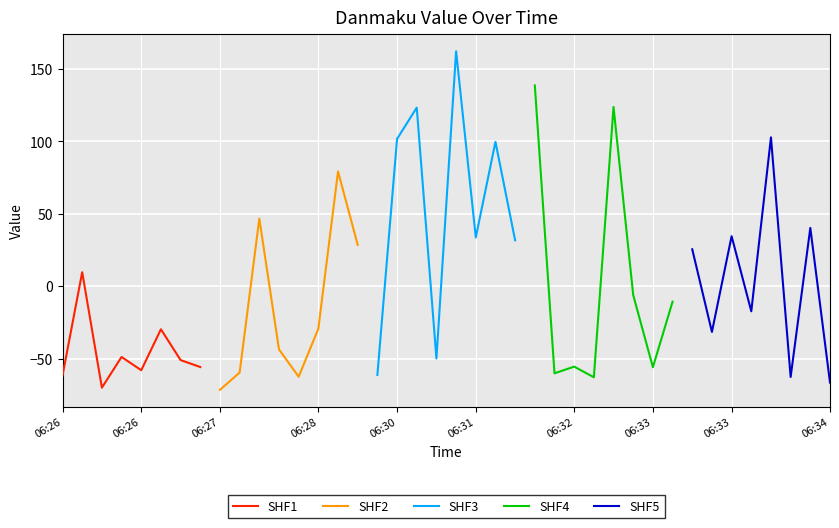

What is the value of the SHF4 point at the 6th from the left?

-6.1